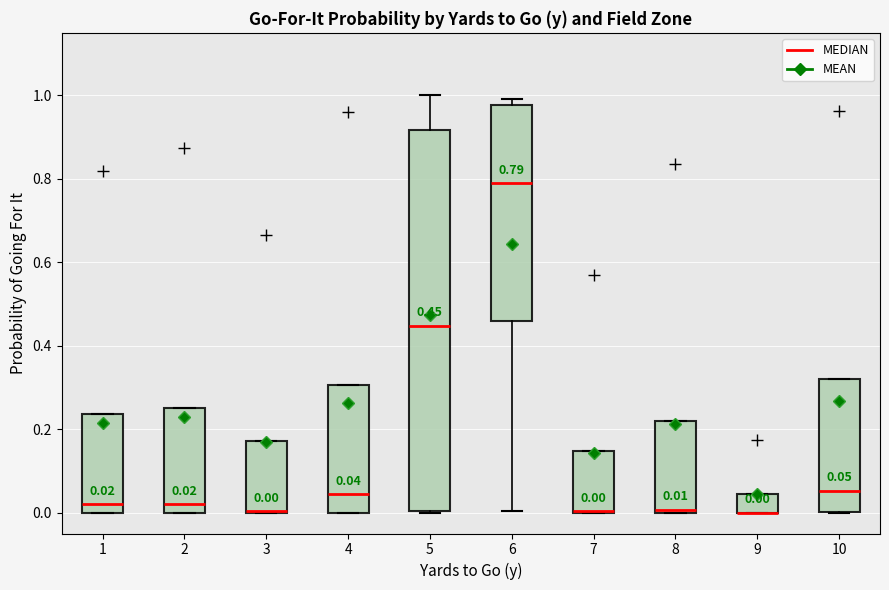

Which box is the tallest, from its lower edge to its upper edge?

5